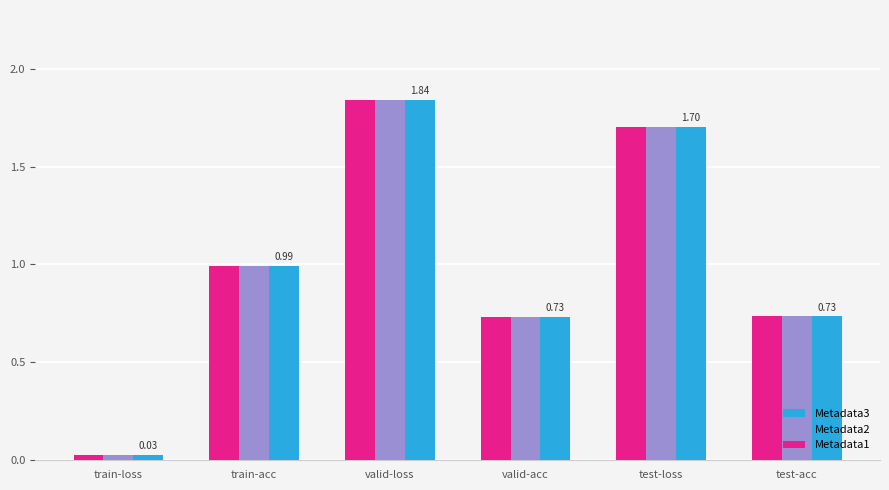

At how many categories does at least one series exceed 0?

6